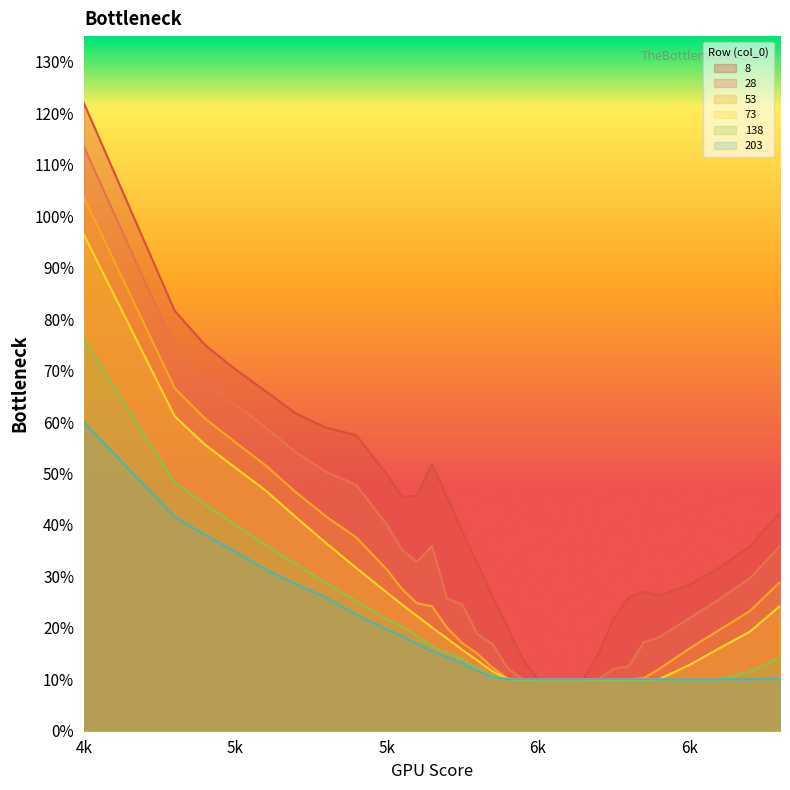

Which series has the largest range (max minus min)?

8